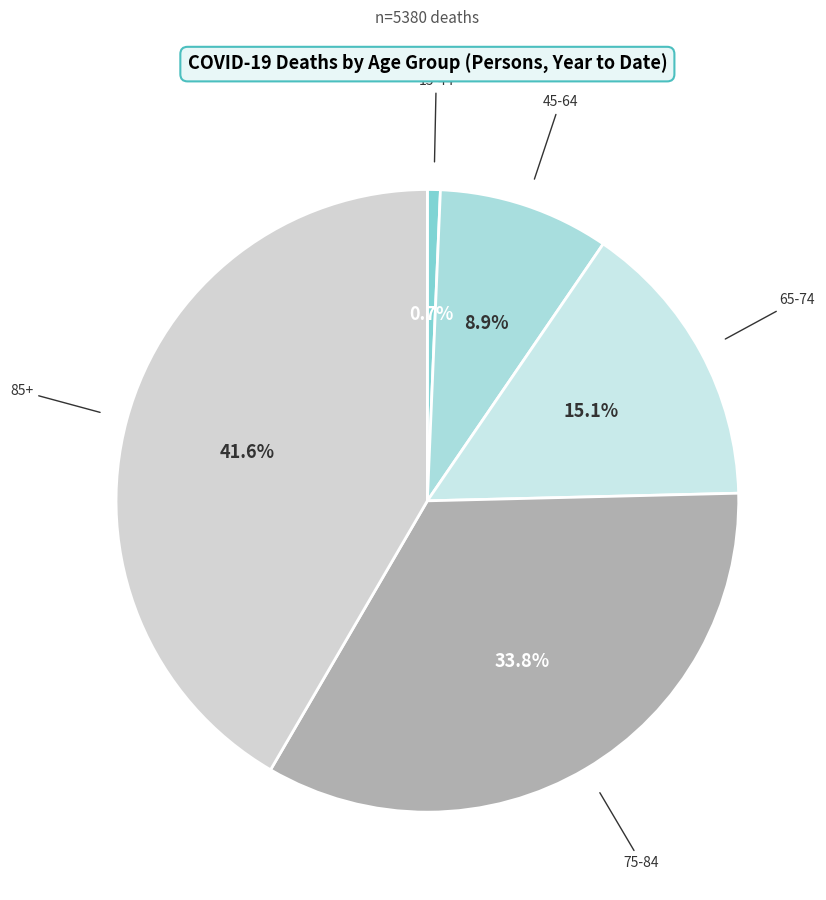

How many slices are in this pie chart?

5